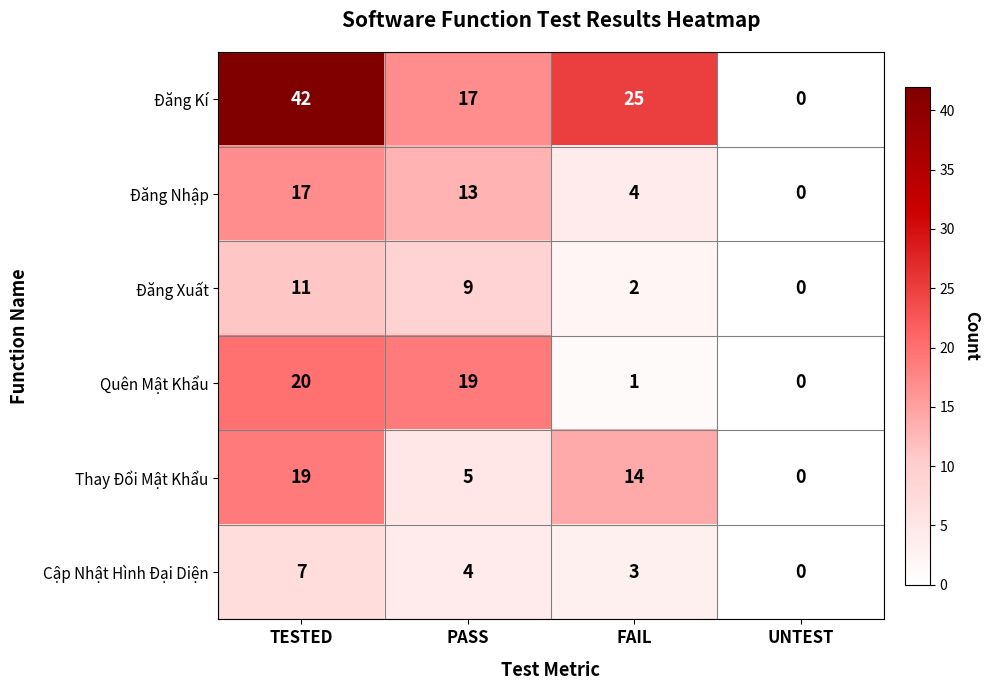

Reading left to right, what are all the values shown in this chart?

Đăng Kí: TESTED=42	PASS=17	FAIL=25	UNTEST=0
Đăng Nhập: TESTED=17	PASS=13	FAIL=4	UNTEST=0
Đăng Xuất: TESTED=11	PASS=9	FAIL=2	UNTEST=0
Quên Mật Khẩu: TESTED=20	PASS=19	FAIL=1	UNTEST=0
Thay Đổi Mật Khẩu: TESTED=19	PASS=5	FAIL=14	UNTEST=0
Cập Nhật Hình Đại Diện: TESTED=7	PASS=4	FAIL=3	UNTEST=0